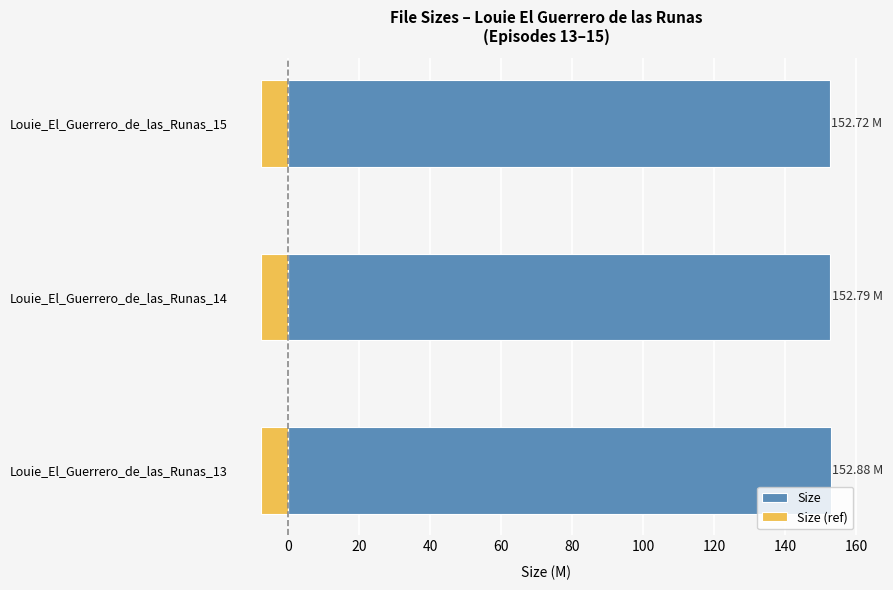

Count the number of data series in this chart.

2